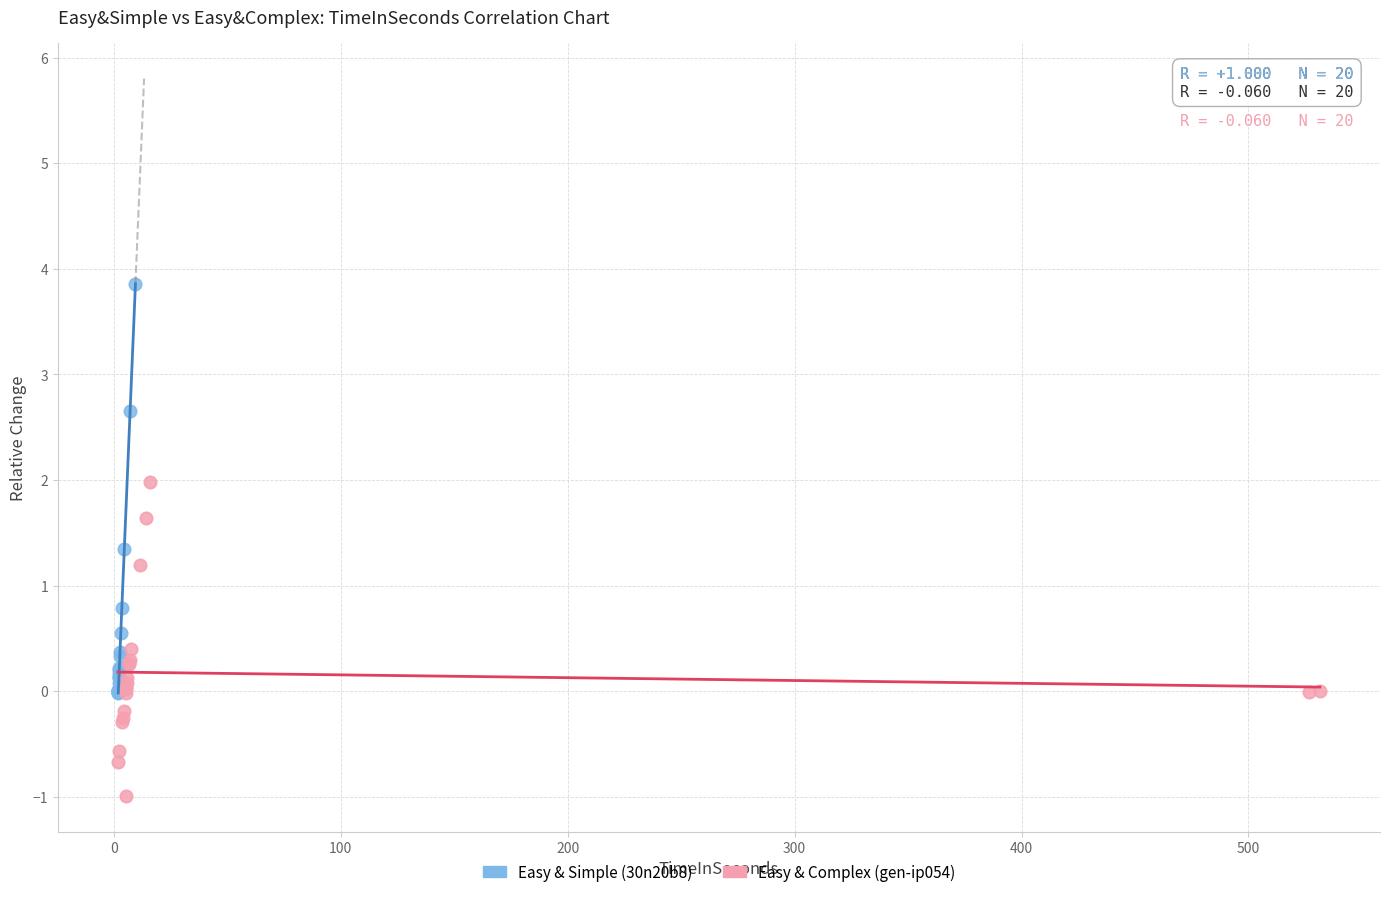

Which series contains the highest Y value?

Easy & Simple (30n20b8)